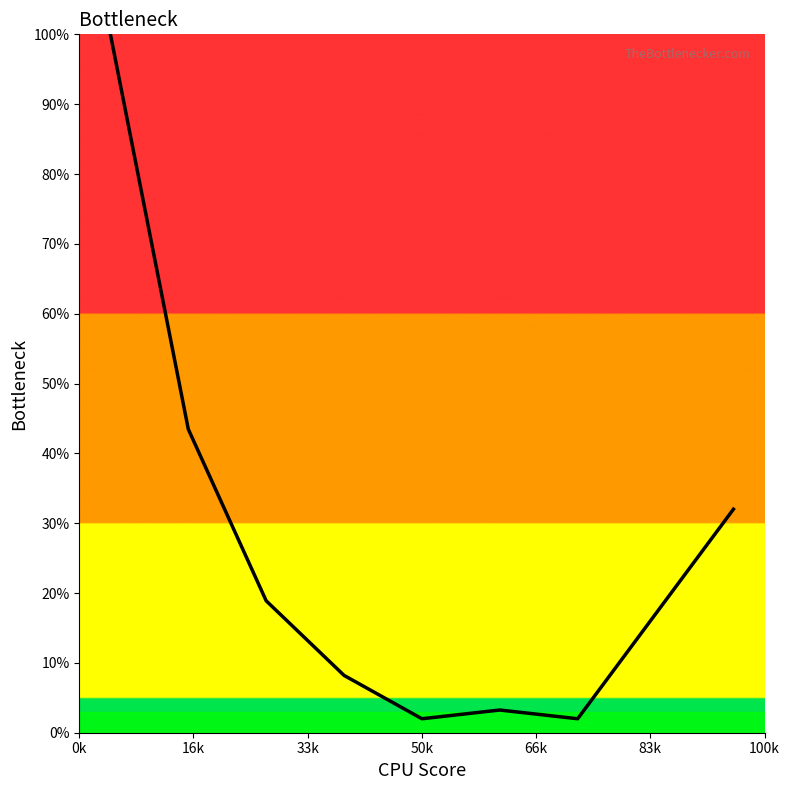

What is the maximum value shown in the chart?

100.0